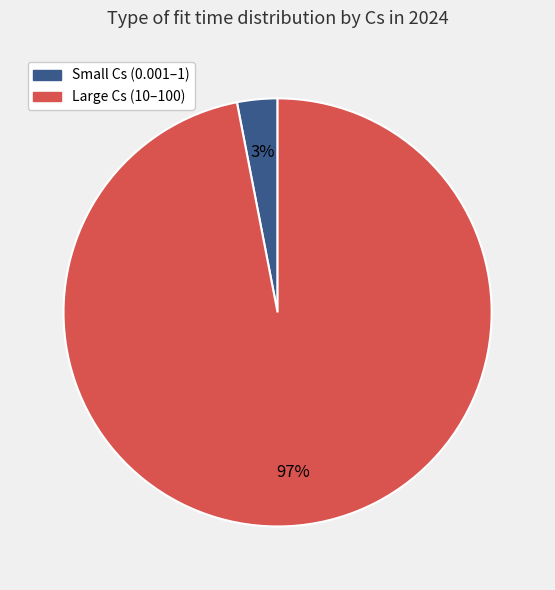

To the nearest percent, what is the average slice percentage?

50%